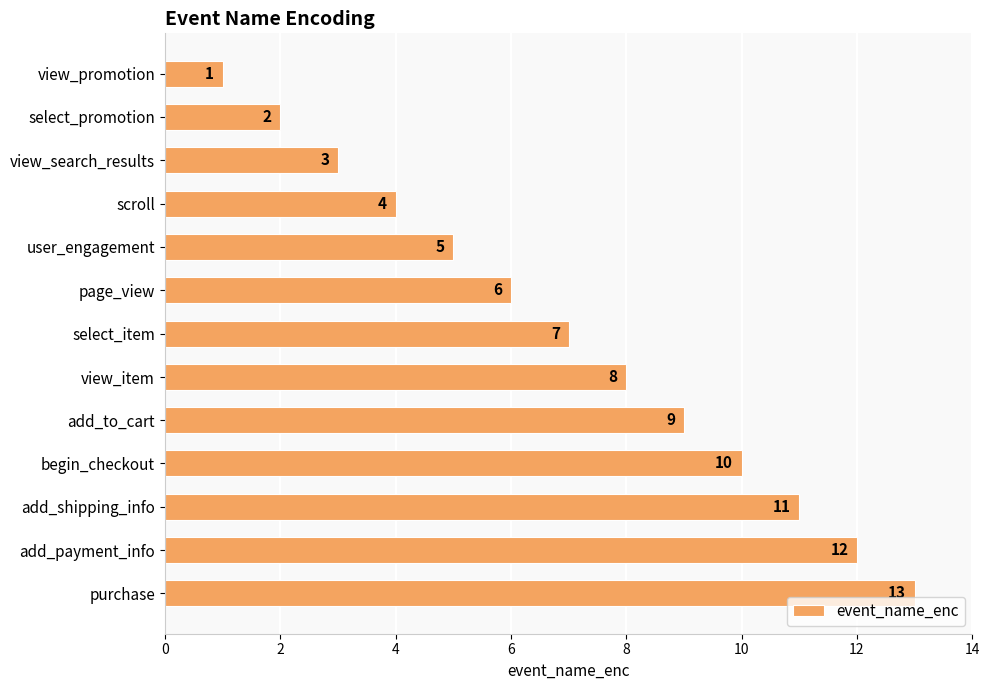

How many series are shown in this chart?

1